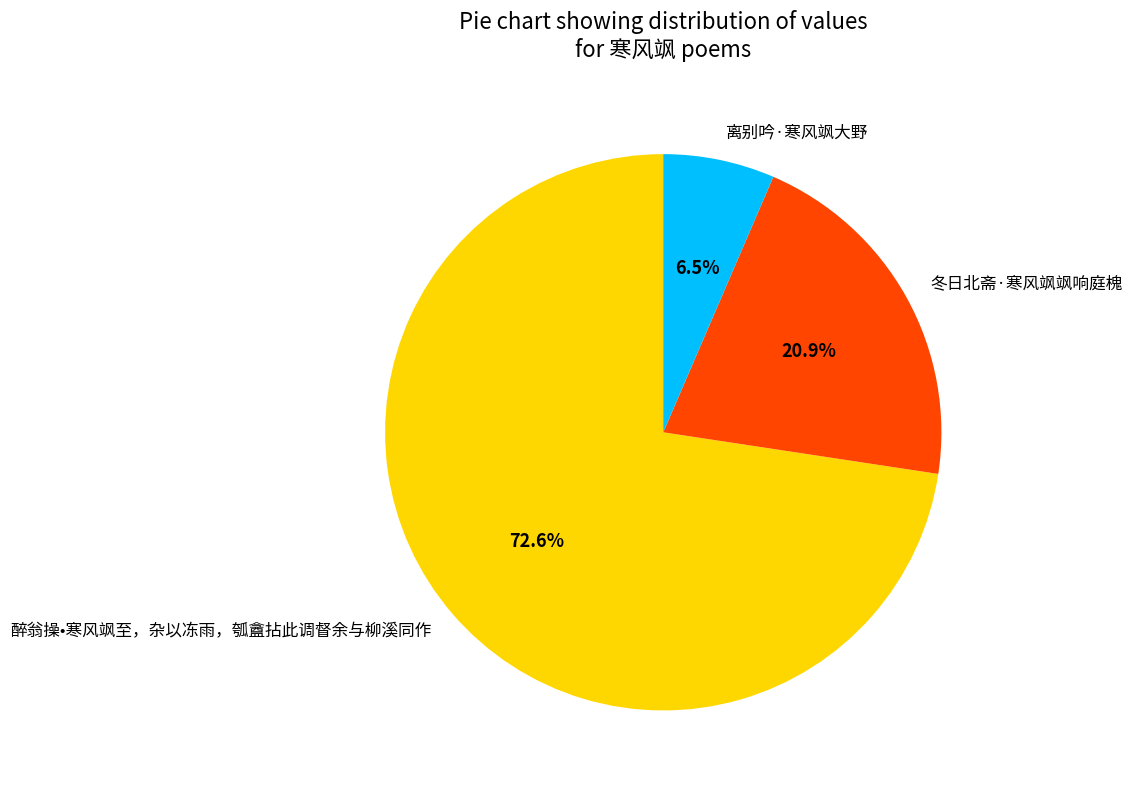

To the nearest percent, what is the difference between the largest and smallest slice percentages?

66%